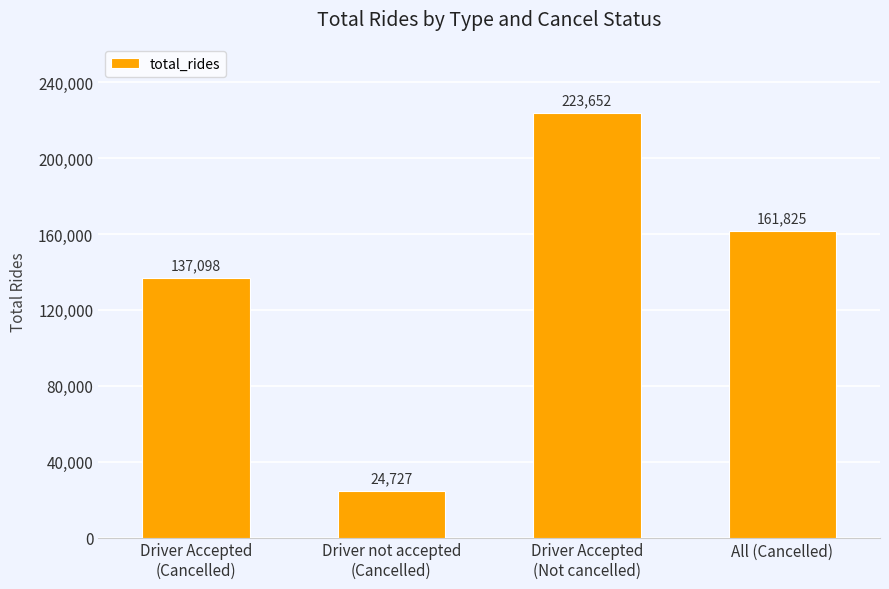

Rank the categories by value from highest to lowest.

Driver Accepted
(Not cancelled), All (Cancelled), Driver Accepted
(Cancelled), Driver not accepted
(Cancelled)